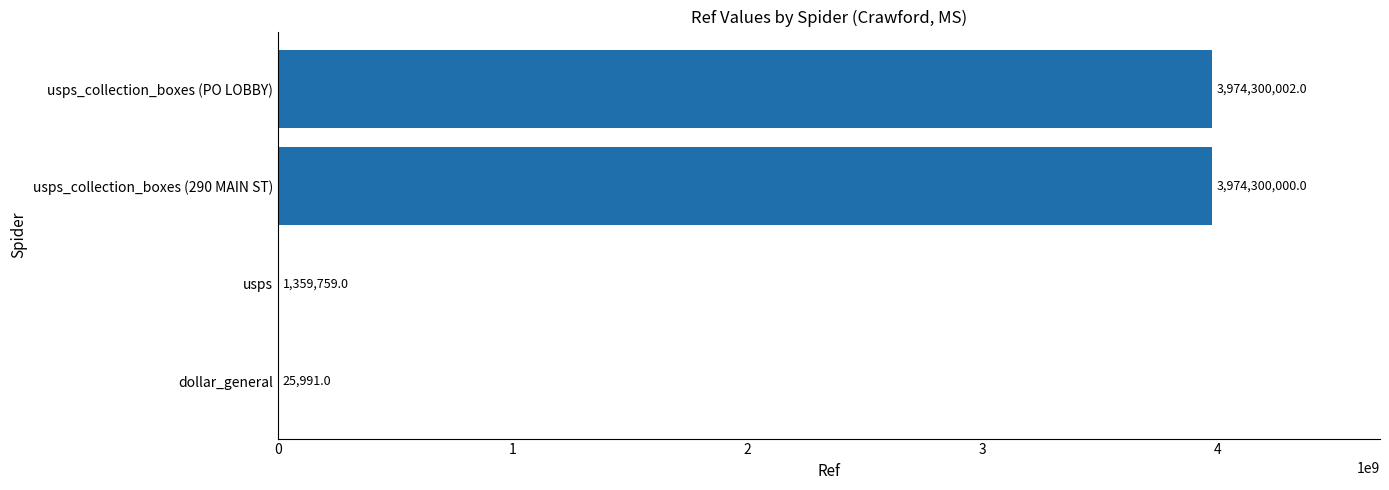

At which label is the value closest to 1987162996?

usps